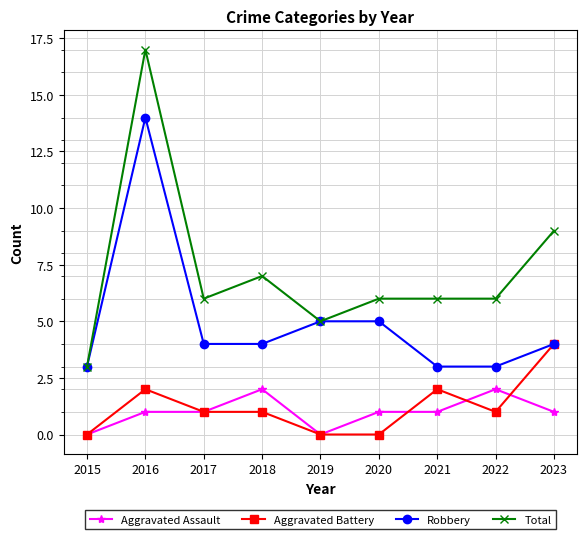

Is this an area chart (filled region under the line)?

No